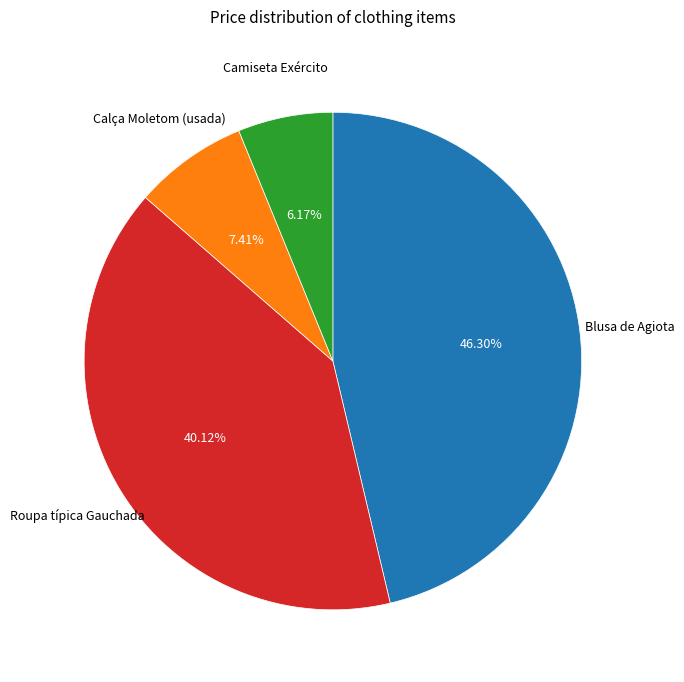

How many segments does this pie chart have?

4